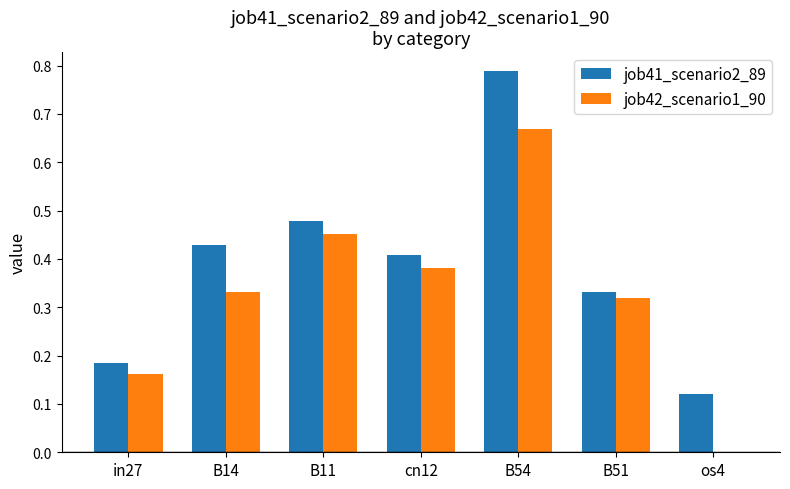

The job41_scenario2_89 series shows 0.1 at in27. True or false?

False